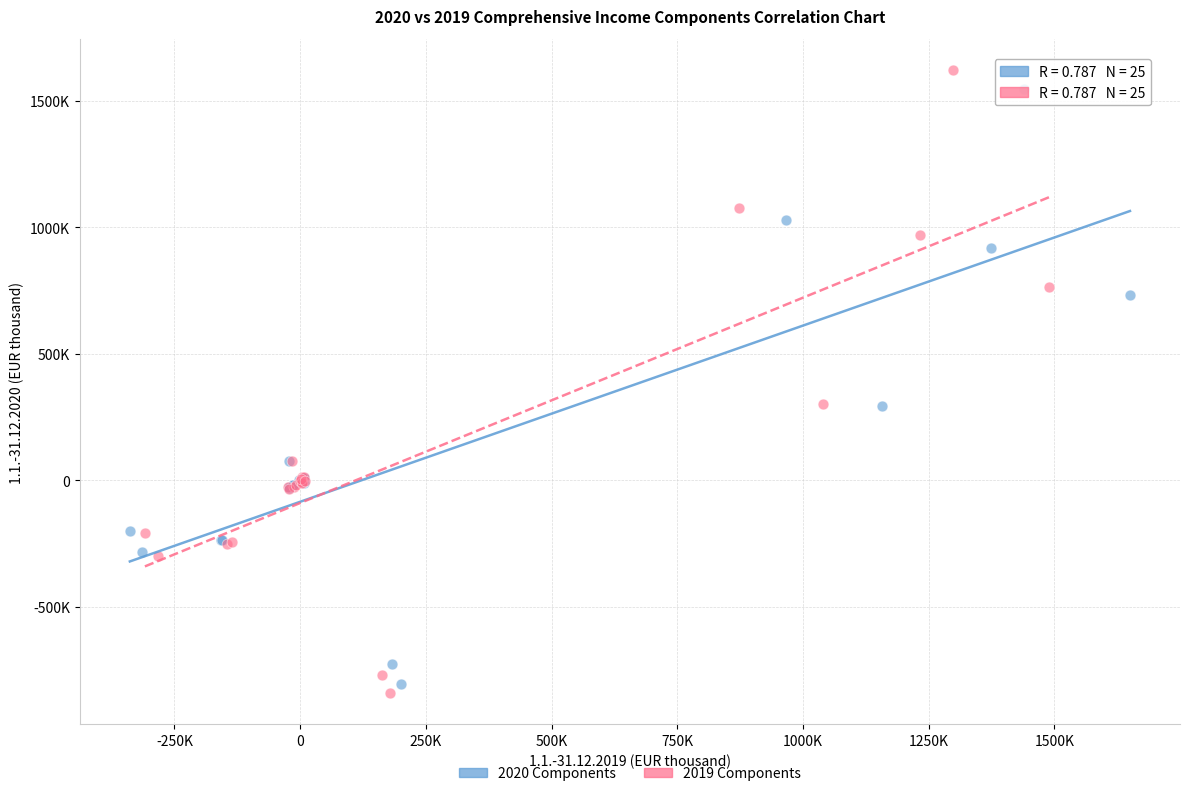

Which series reaches the maximum Y coordinate?

2019 Components